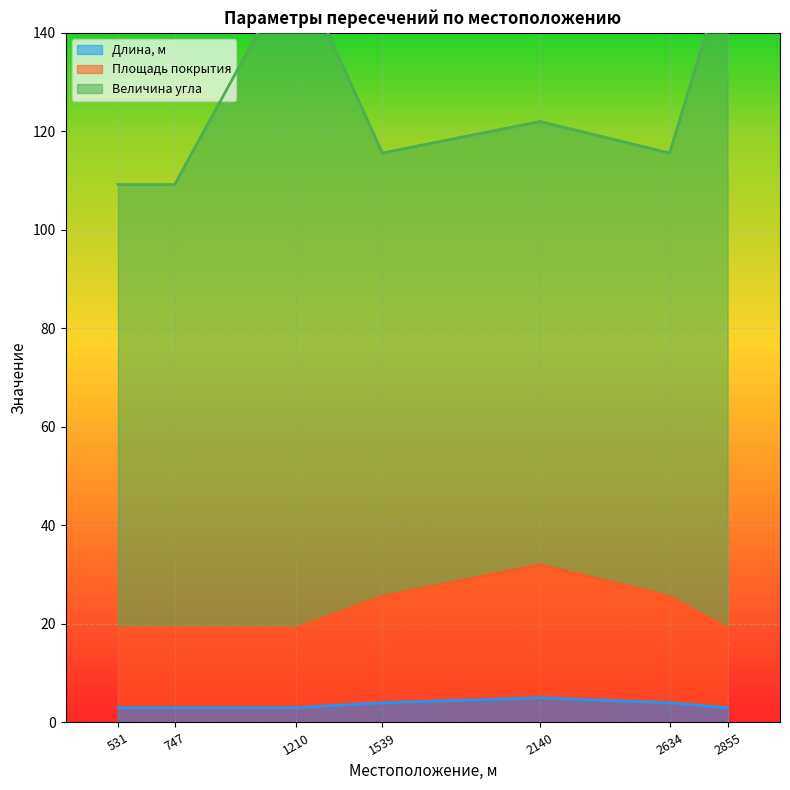

Does the chart display data point markers on the line(s)?

No